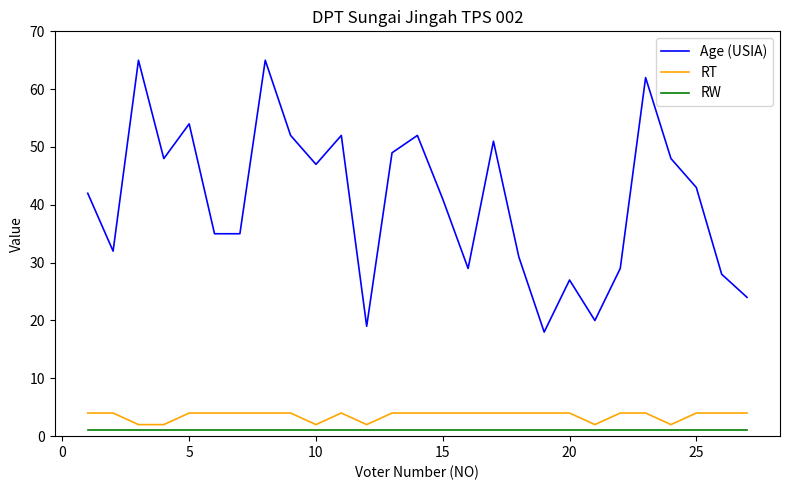

Reading left to right, transcribe all the data shown in this chart.

Age (USIA): 42	32	65	48	54	35	35	65	52	47	52	19	49	52	41	29	51	31	18	27	20	29	62	48	43	28	24
RT: 4	4	2	2	4	4	4	4	4	2	4	2	4	4	4	4	4	4	4	4	2	4	4	2	4	4	4
RW: 1	1	1	1	1	1	1	1	1	1	1	1	1	1	1	1	1	1	1	1	1	1	1	1	1	1	1